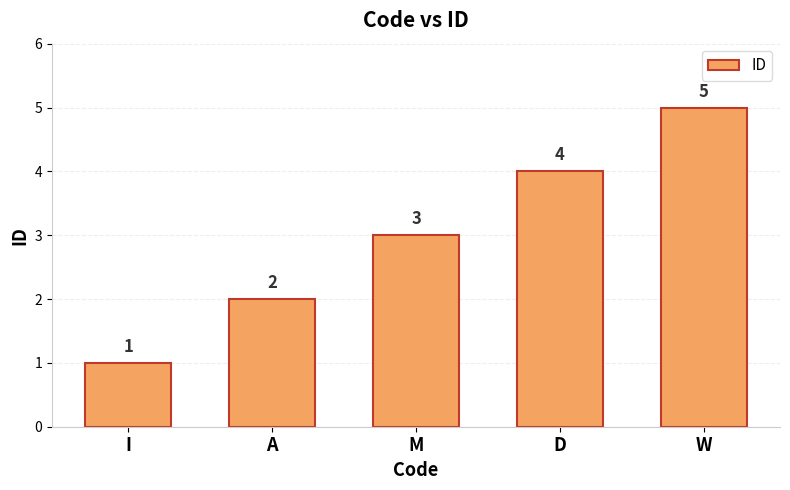

What is the sum of all values?

15